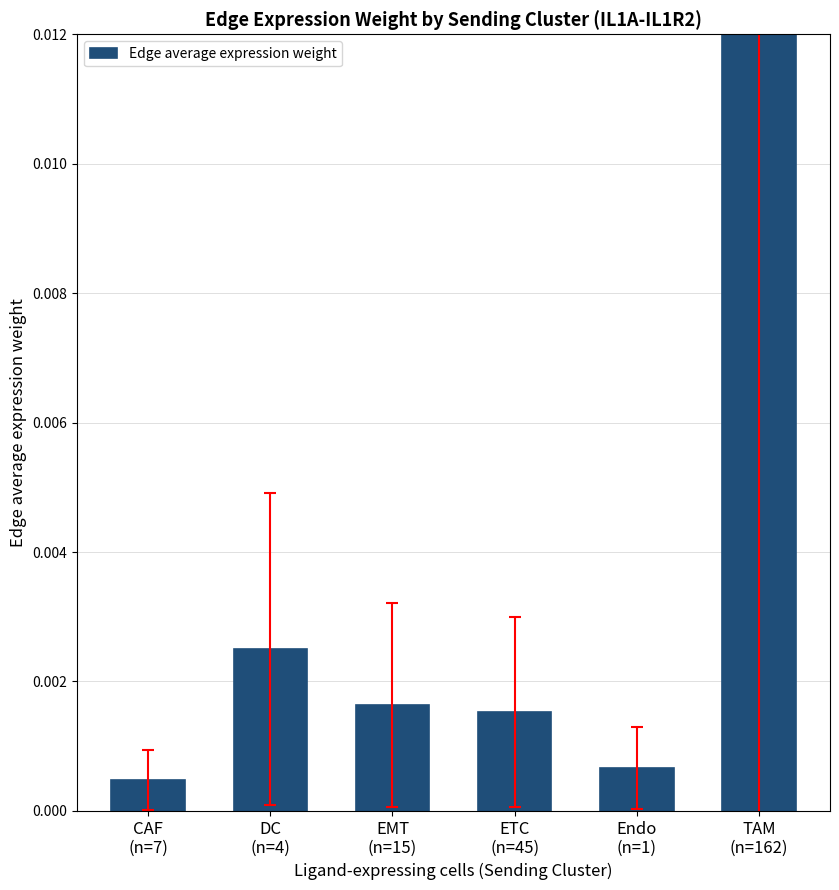

Is it true that the value at CAF
(n=7) is 0.0?

False